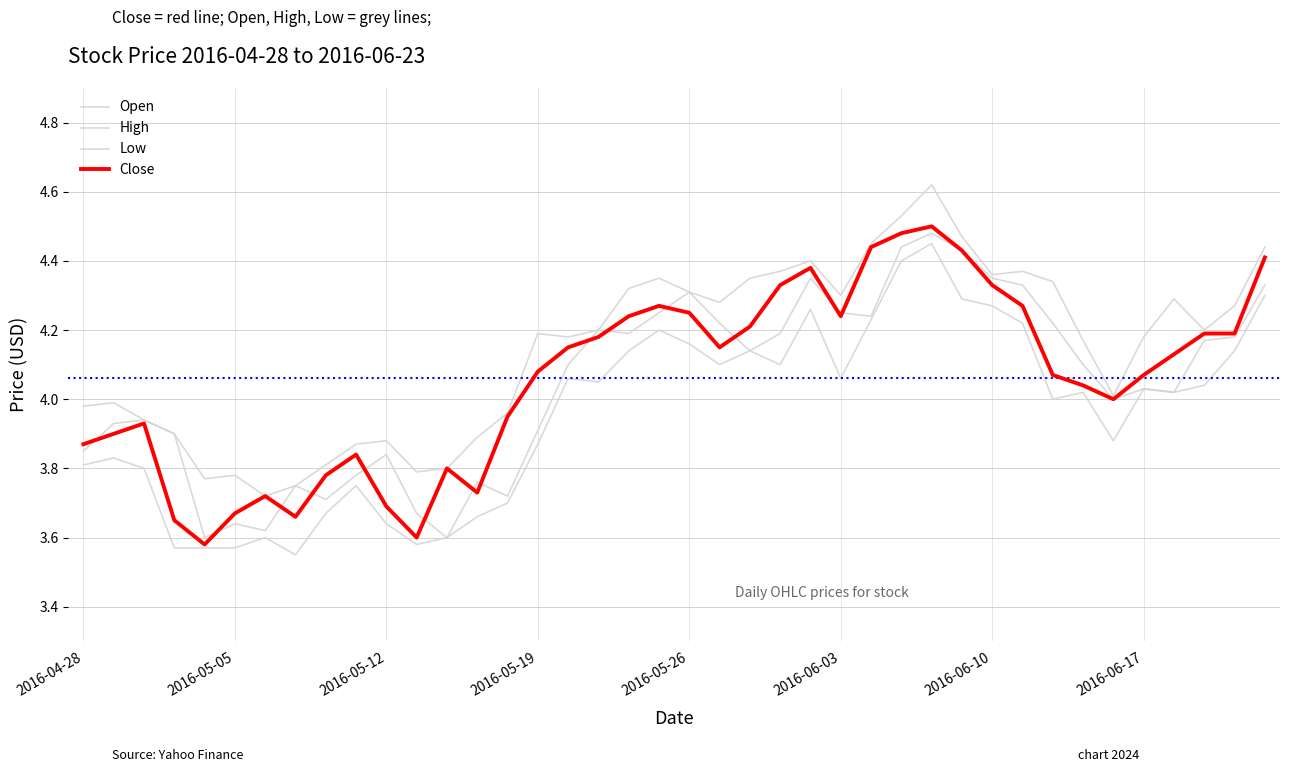

In Open, how many points are higher than both neighbors (excluding endpoints)?

10